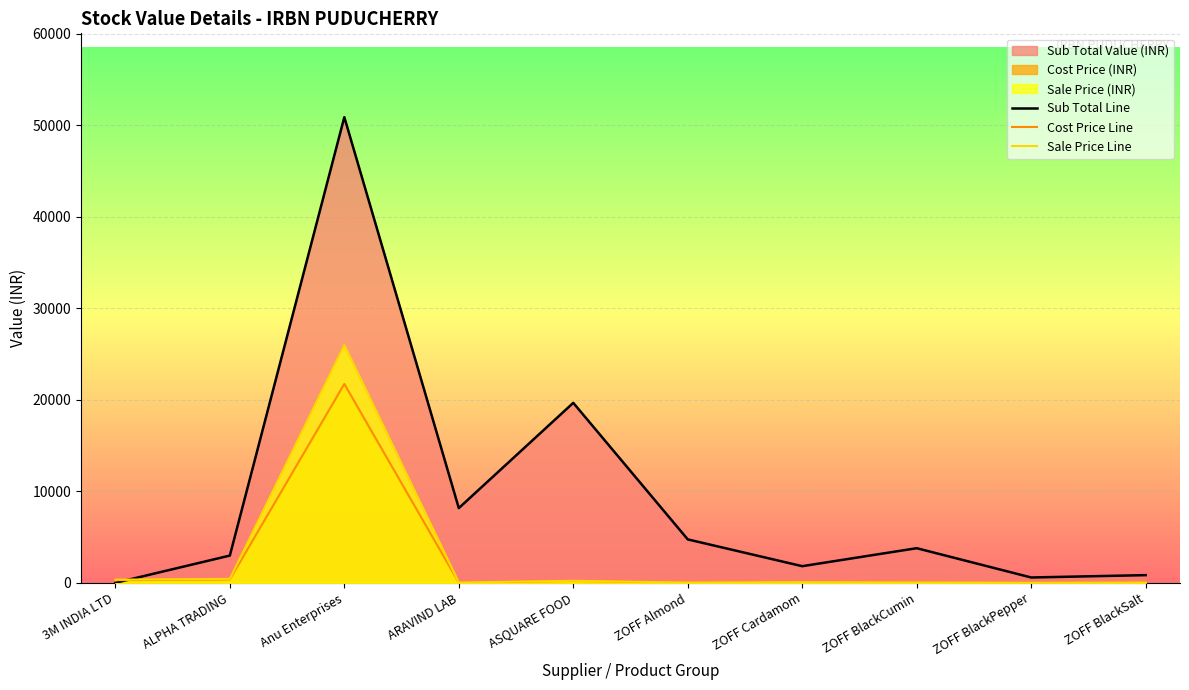

Between ZOFF BlackSalt and ZOFF BlackCumin, which is larger?

ZOFF BlackCumin